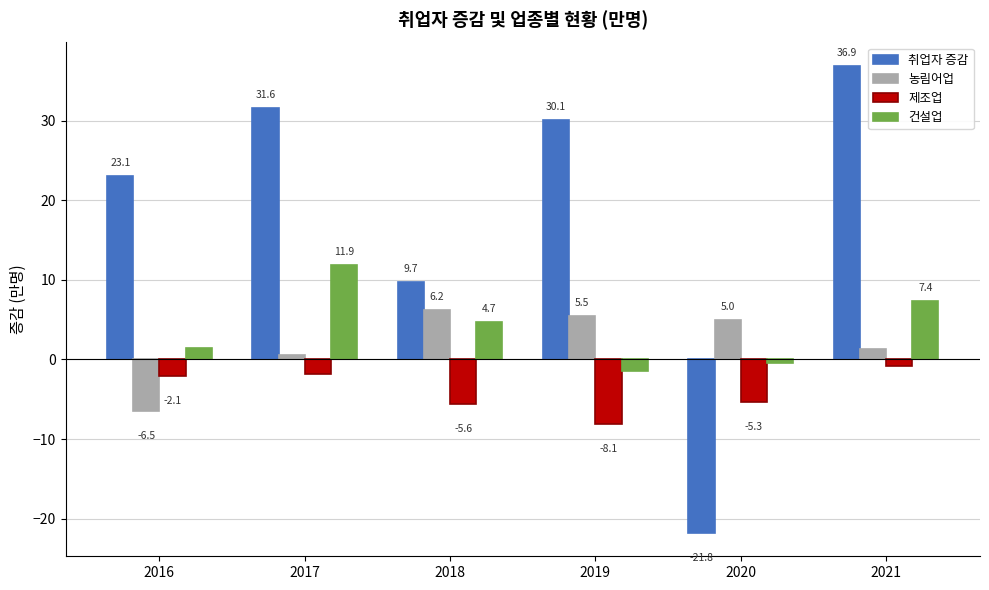

The 제조업 series shows -0.8 at 2021. True or false?

True